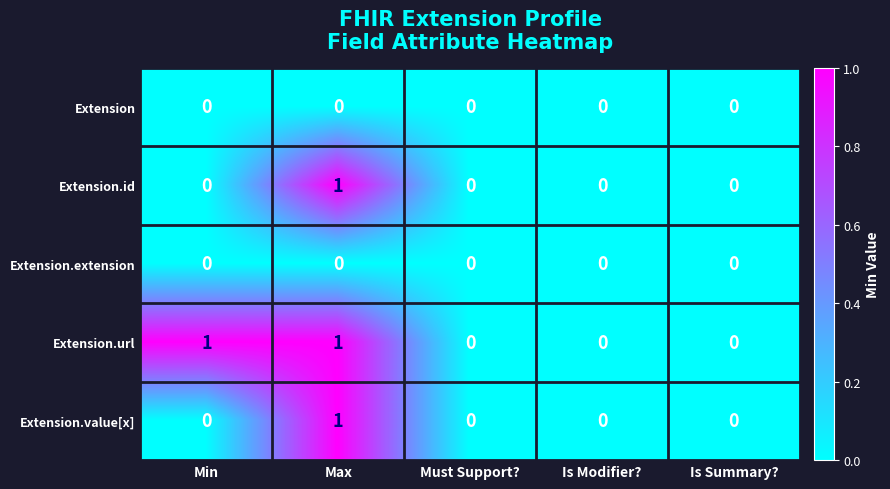

What is the spread (max minus min) of values at Min?

1